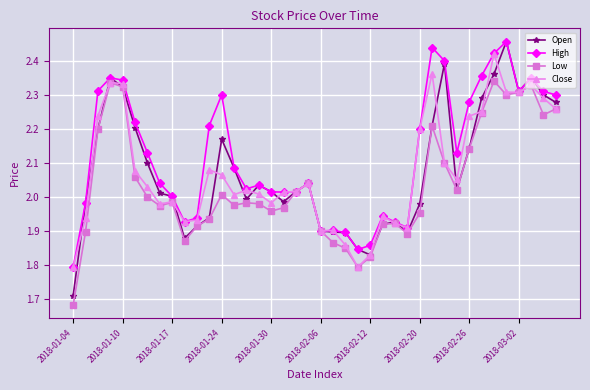

Which series has the widest spread of values?

Open